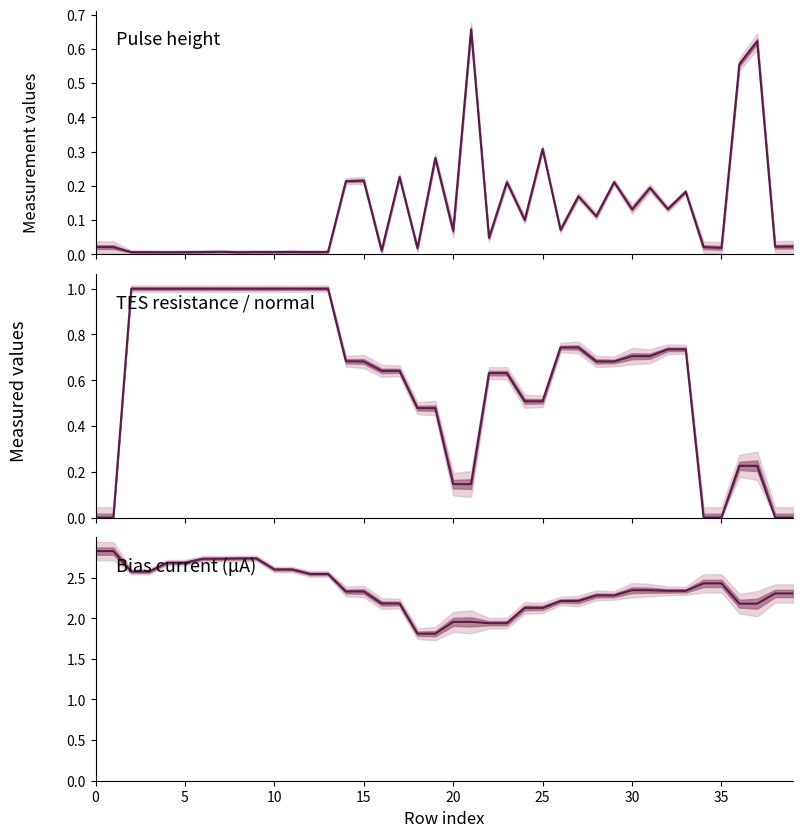

Reading right to left, list all the values displayed in this chart.

Pulse height (V): 0.0	0.0	0.6	0.6	0.0	0.0	0.2	0.1	0.2	0.1	0.2	0.1	0.2	0.1	0.3	0.1	0.2	0.0	0.7	0.1	0.3	0.0	0.2	0.0	0.2	0.2	0.0	0.0	0.0	0.0	0.0	0.0	0.0	0.0	0.0	0.0	0.0	0.0	0.0	0.0
TES resistance/normal: 0.0	0.0	0.2	0.2	0.0	0.0	0.7	0.7	0.7	0.7	0.7	0.7	0.7	0.7	0.5	0.5	0.6	0.6	0.1	0.1	0.5	0.5	0.6	0.6	0.7	0.7	1.0	1.0	1.0	1.0	1.0	1.0	1.0	1.0	1.0	1.0	1.0	1.0	0.0	0.0
Bias current (μA): 2.3	2.3	2.2	2.2	2.4	2.4	2.3	2.3	2.3	2.3	2.3	2.3	2.2	2.2	2.1	2.1	1.9	1.9	2.0	2.0	1.8	1.8	2.2	2.2	2.3	2.3	2.5	2.5	2.6	2.6	2.7	2.7	2.7	2.7	2.7	2.7	2.6	2.6	2.8	2.8